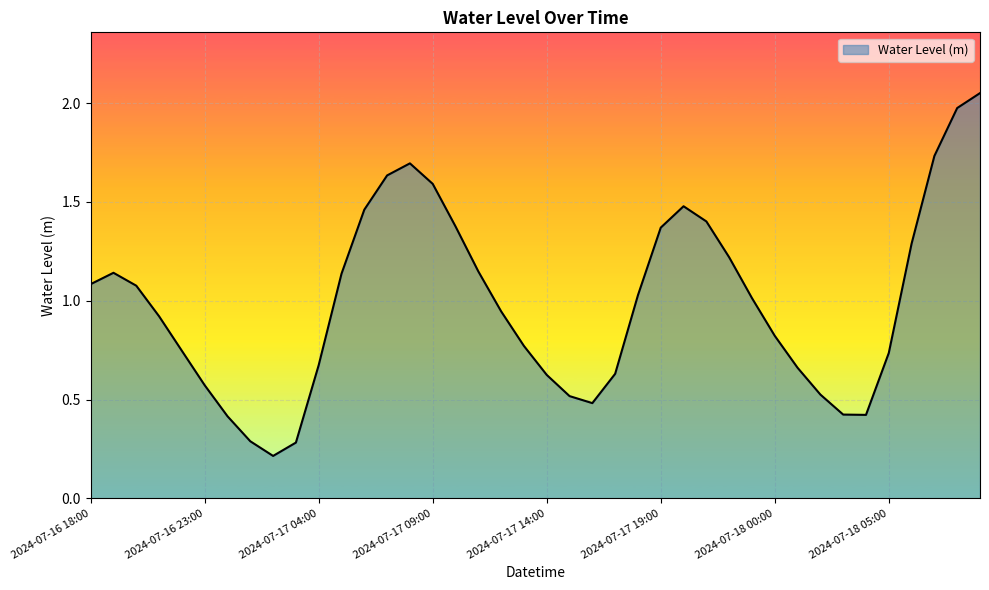

What is the minimum value shown in the chart?

0.2